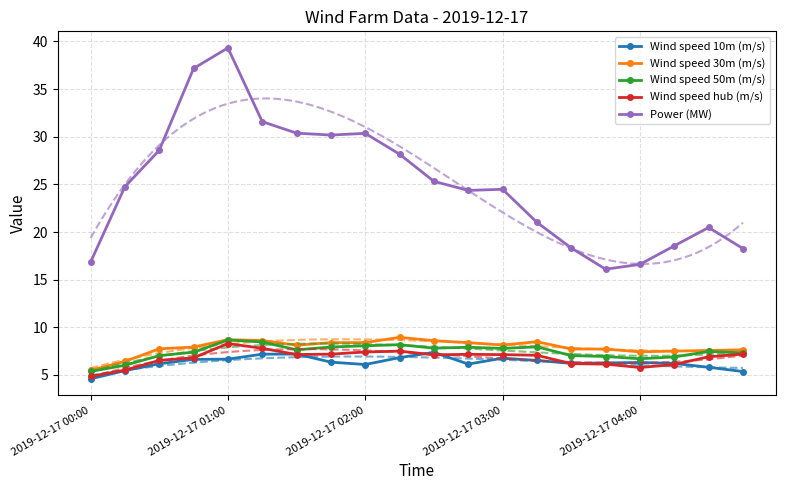

True or false: Wind speed 50m (m/s) and Power (MW) cross at least once.

False